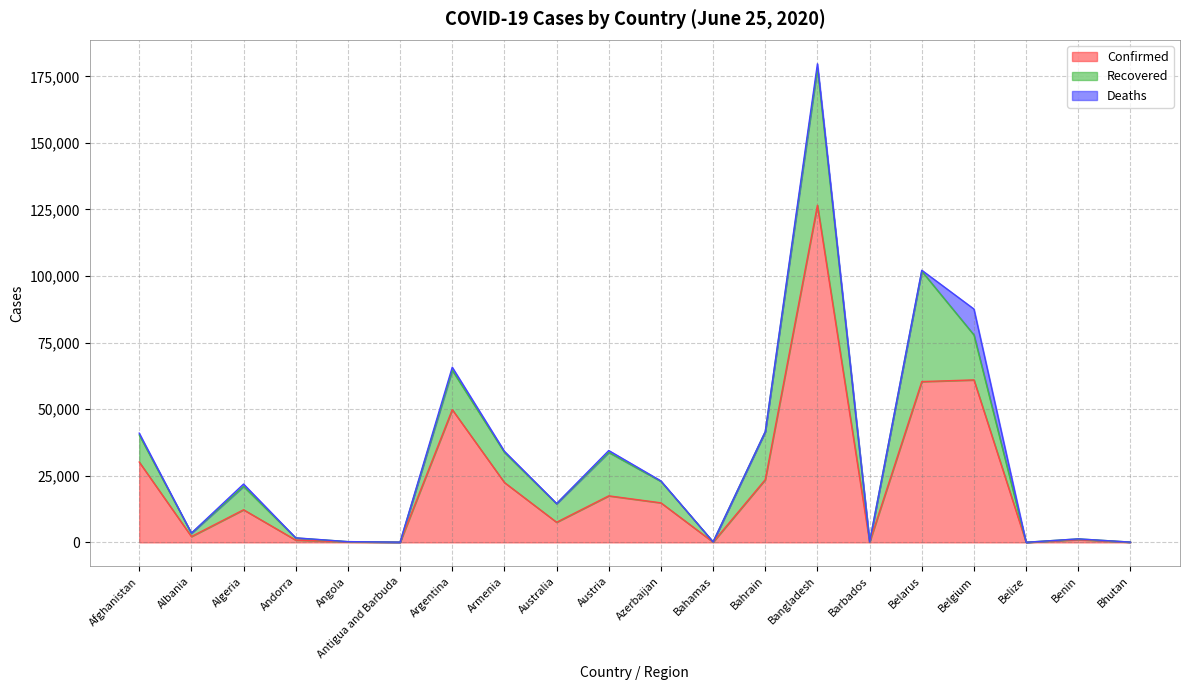

What is the label of the 15th point from the left?

Barbados